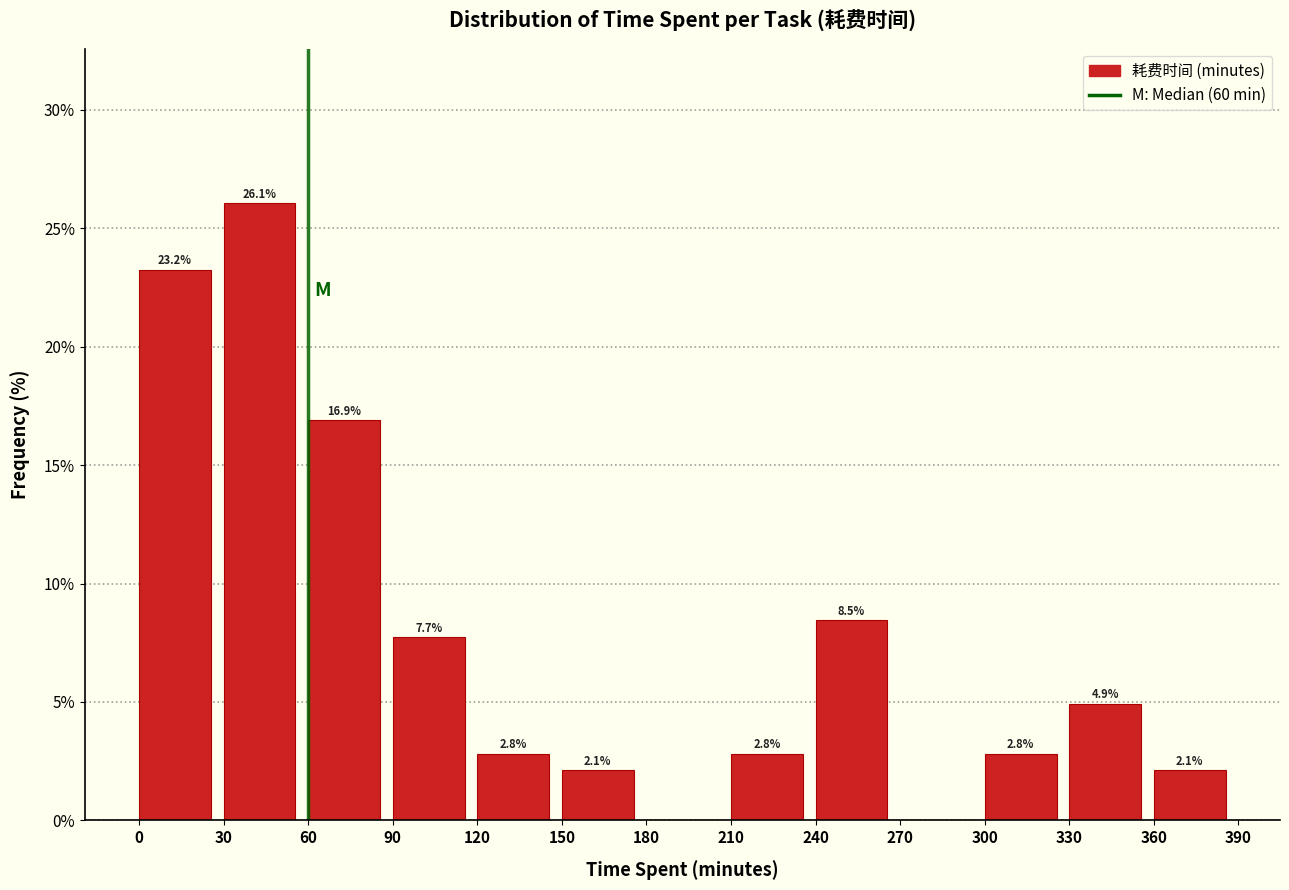

Over which range of the x-axis is the bar tallest?

30 to 60